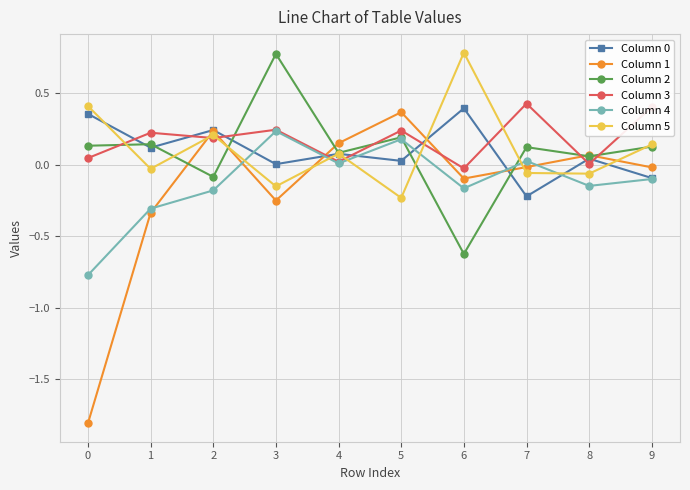

How many categories are shown in the chart?

10